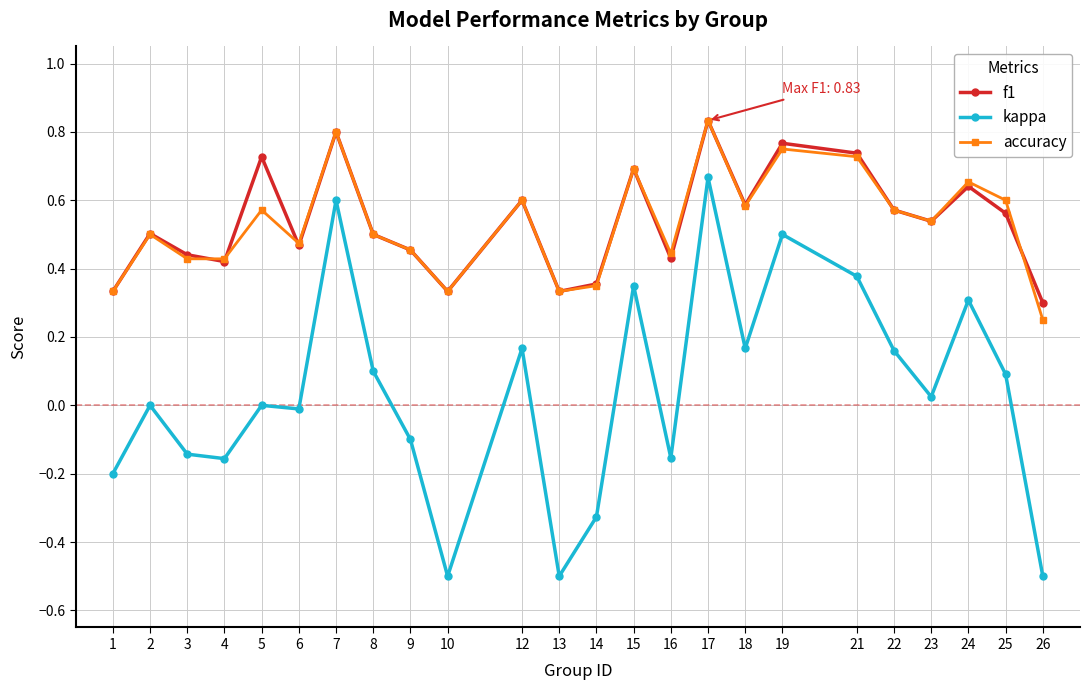

At which category is the sum across all series the highest?

17